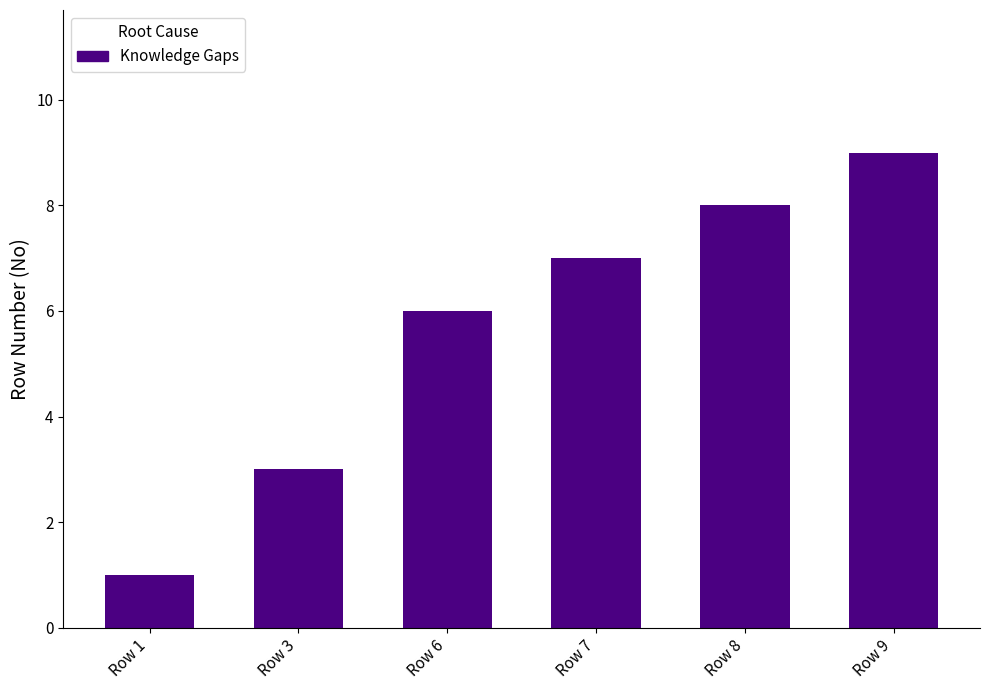

How many series are shown in this chart?

1